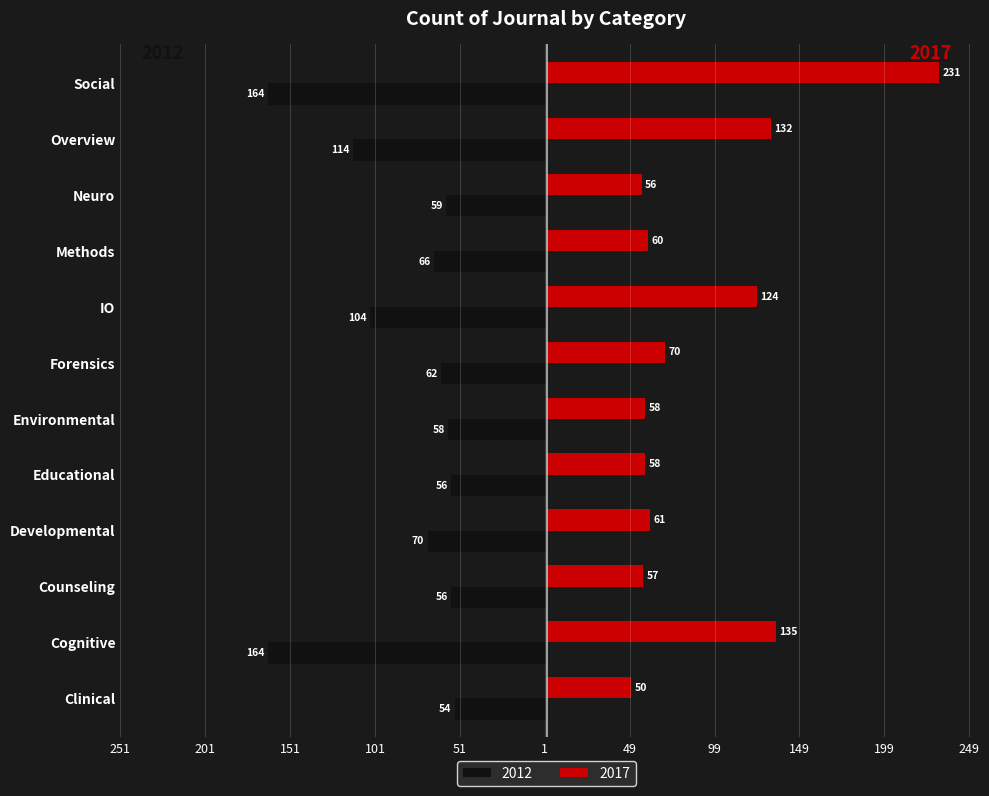

What are all the series names shown in the legend?

2012, 2017